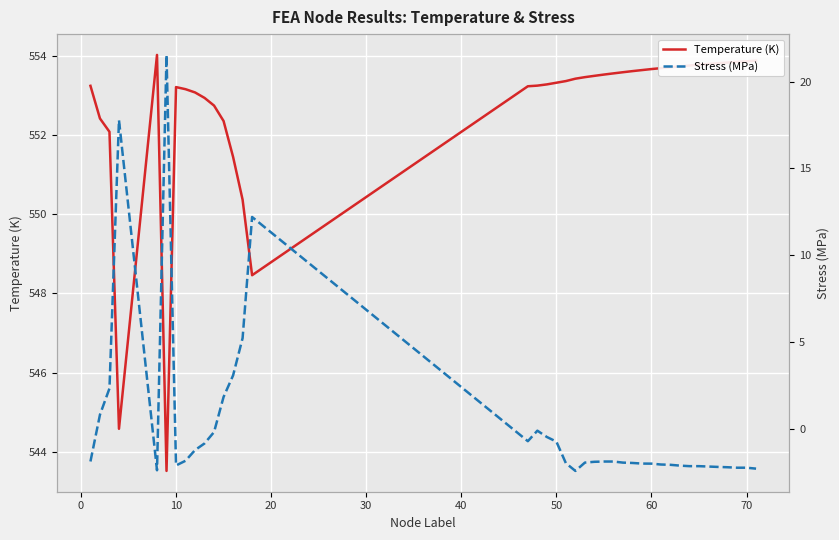

What is the highest value of the Temperature (K) series?

554.0